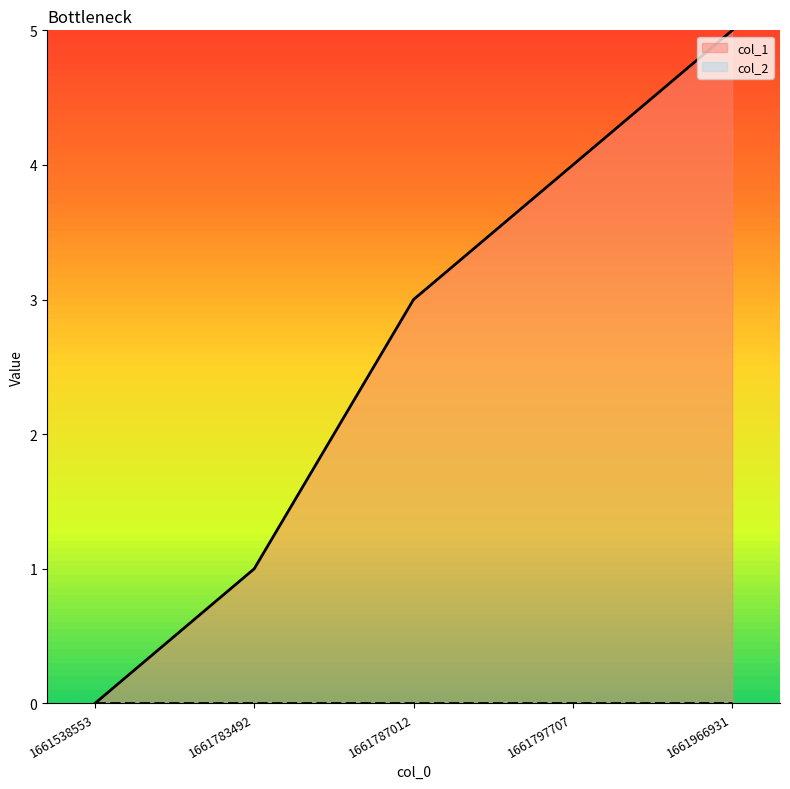

Reading right to left, list all the values displayed in this chart.

5	4	3	1	0